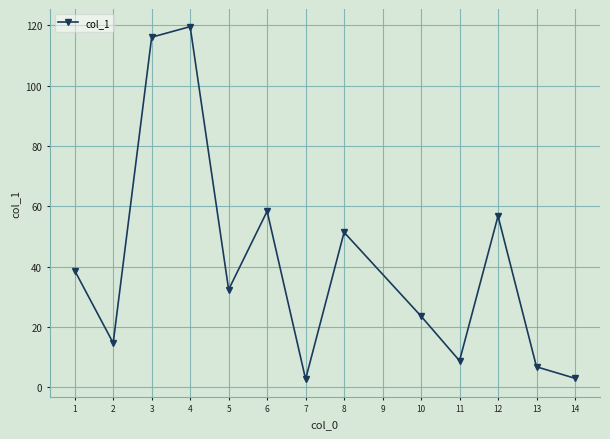

What is the average value?

41.0